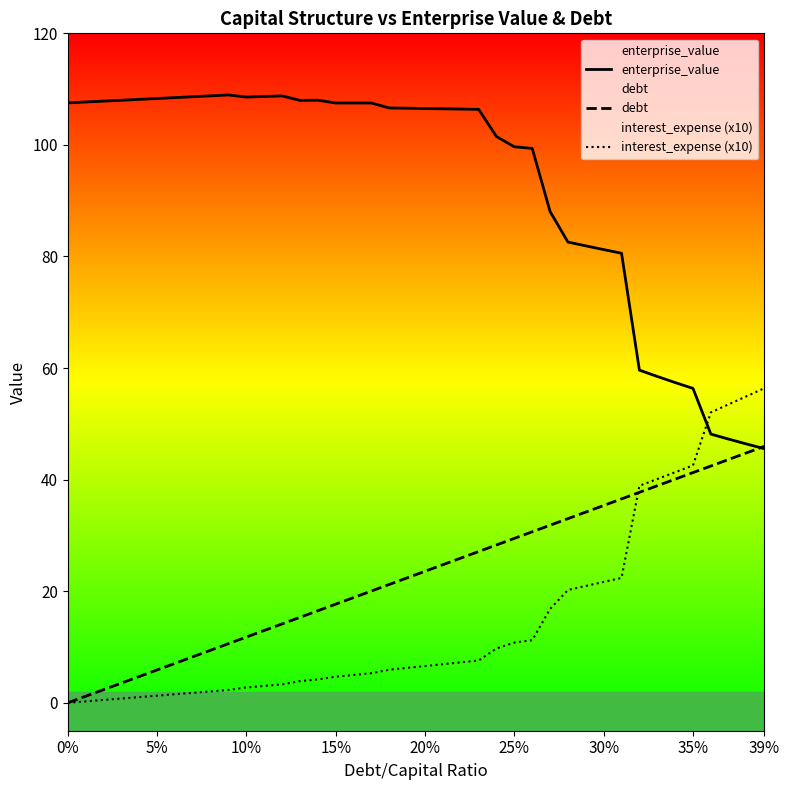

List the series in order of their peak value, highest first.

enterprise_value, interest_expense (x10), debt